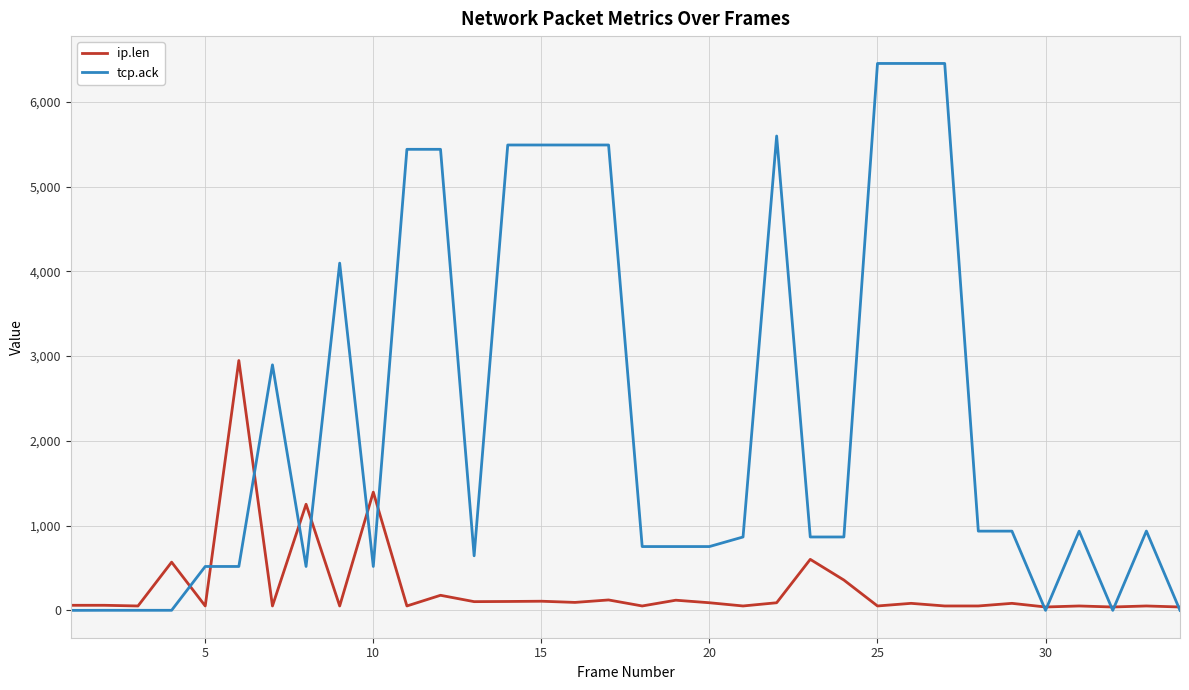

What is the maximum value shown in the chart?

6453